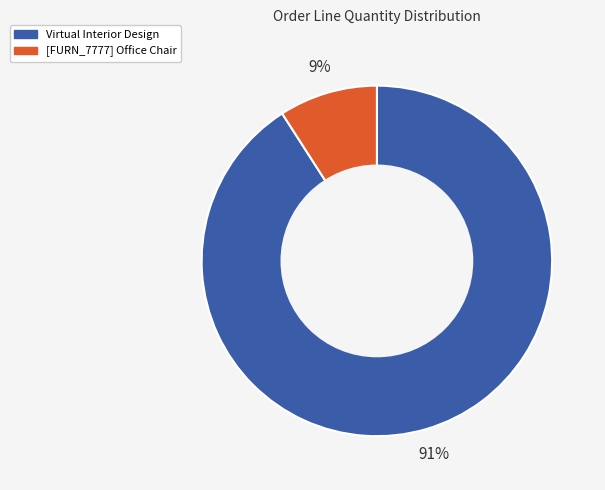

How many slices are in this pie chart?

2